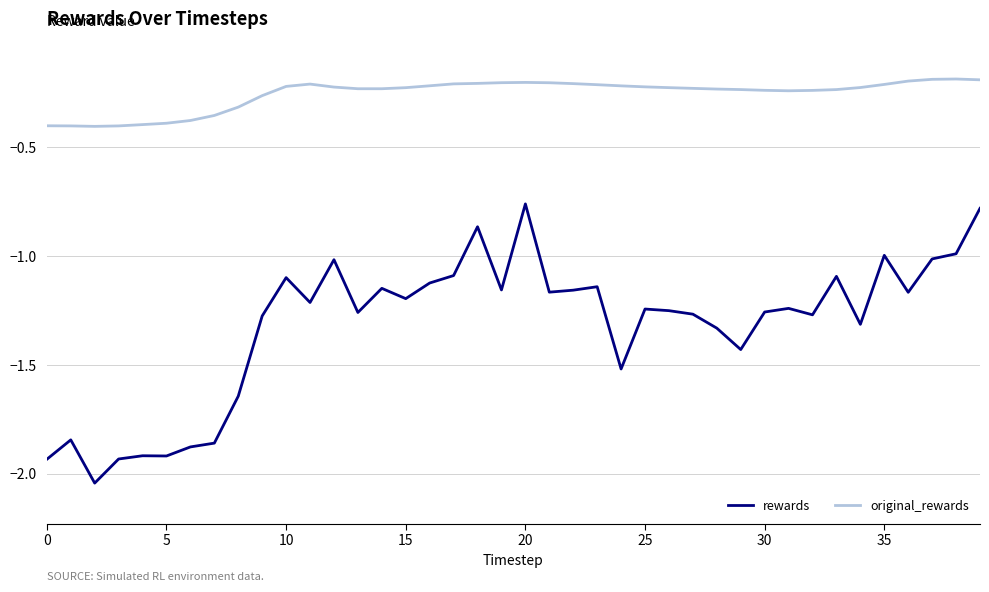

List the series in order of their overall mean, lowest first.

rewards, original_rewards